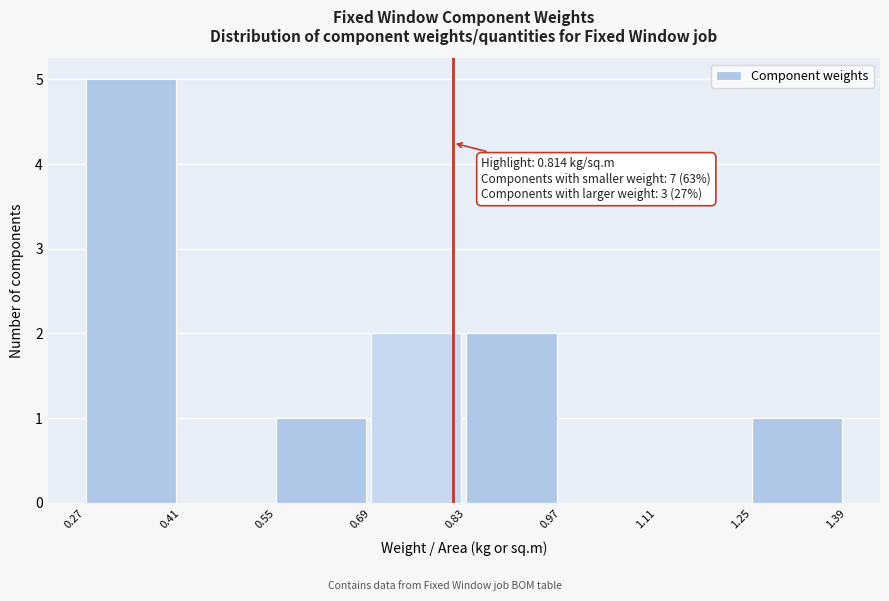

Which range on the x-axis has the tallest bar?

0.27 to 0.41